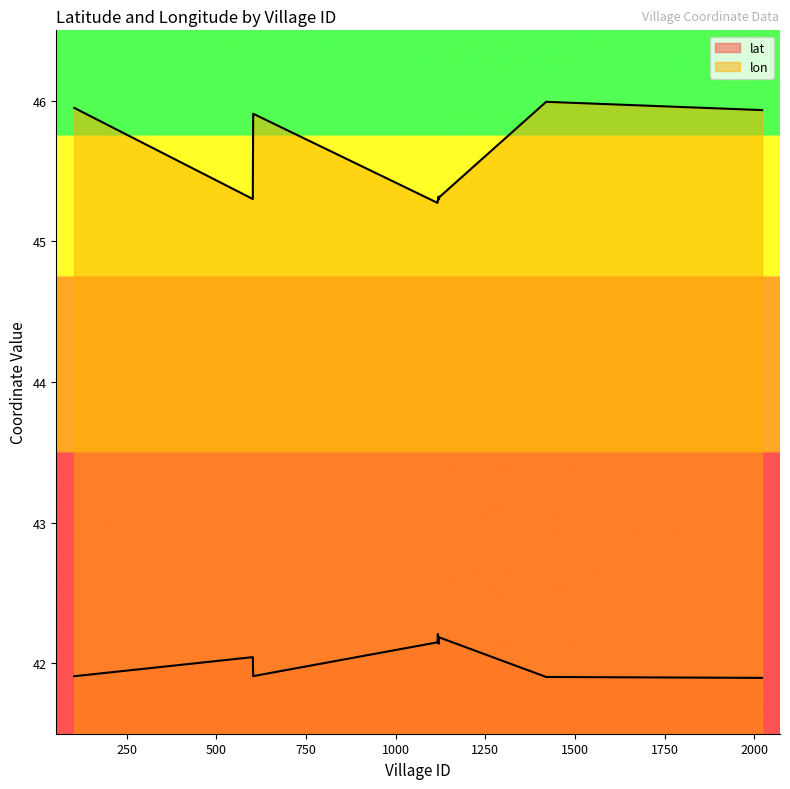

What is the minimum value for lat?

41.9